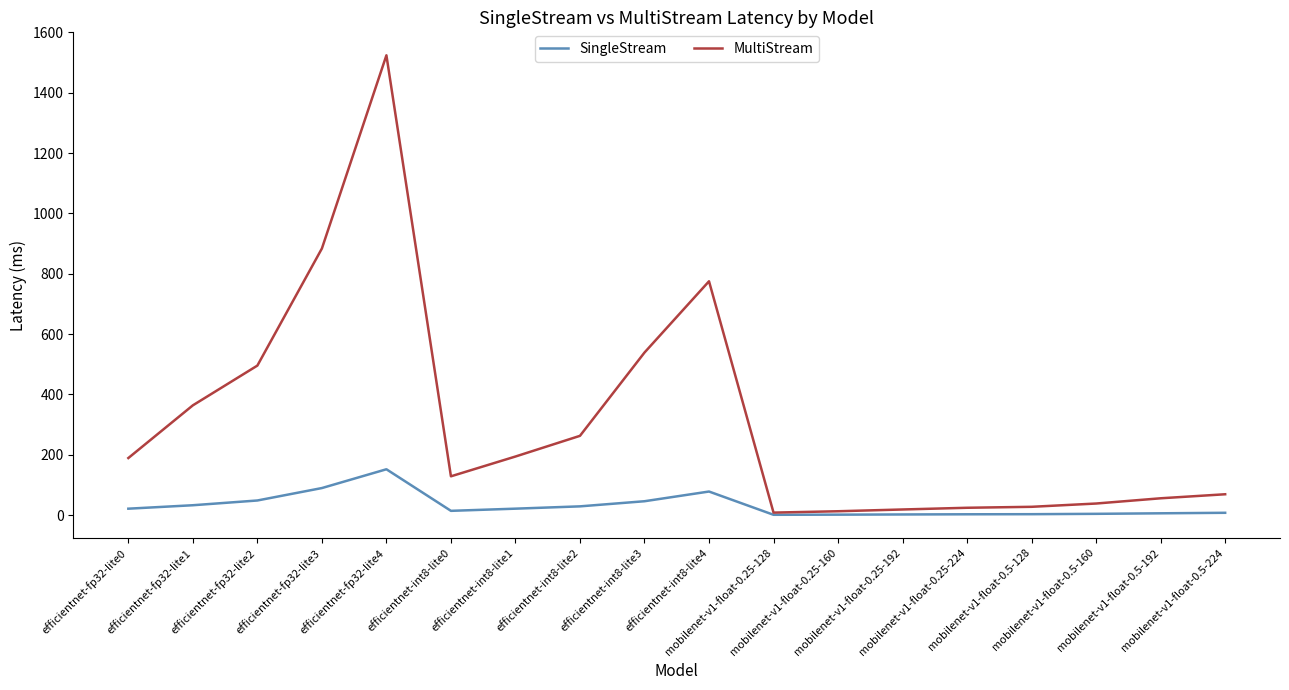

What is the maximum value for SingleStream?

151.8